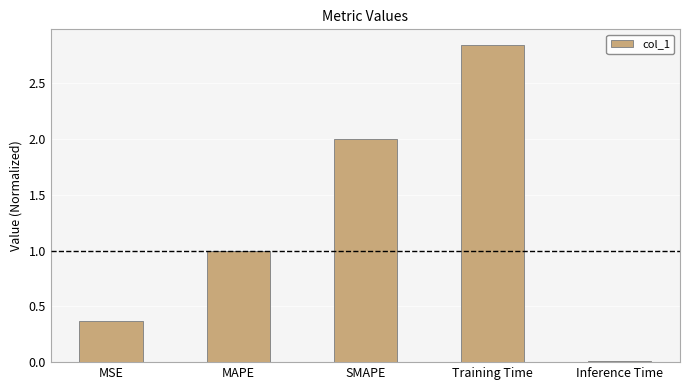

True or false: the data shows 0.4 at MSE.

True